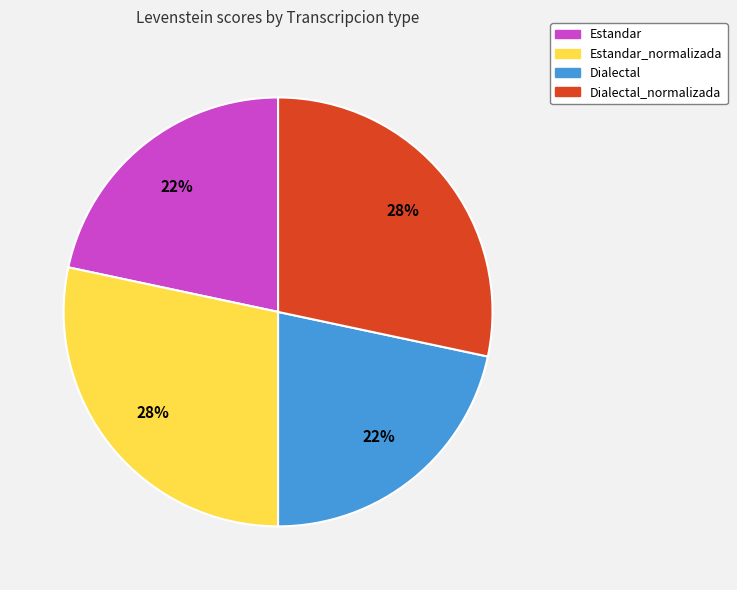

To the nearest percent, what is the average slice percentage?

25%